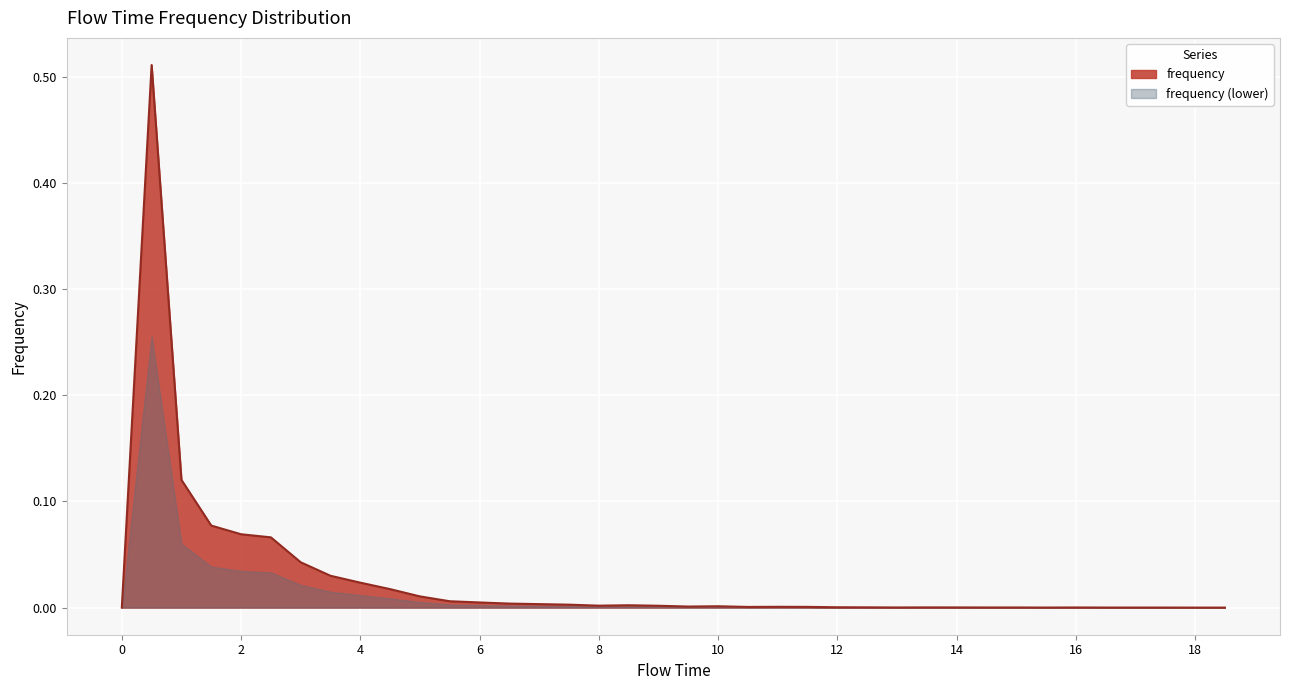

The value at 4.5 is 0.0. True or false?

False